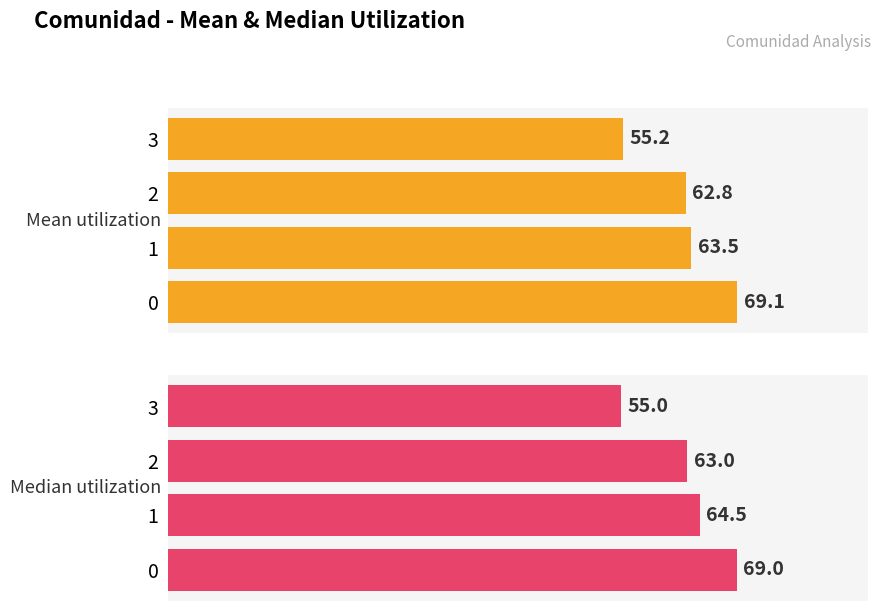

True or false: median has a value of 33.2 at 0.

False